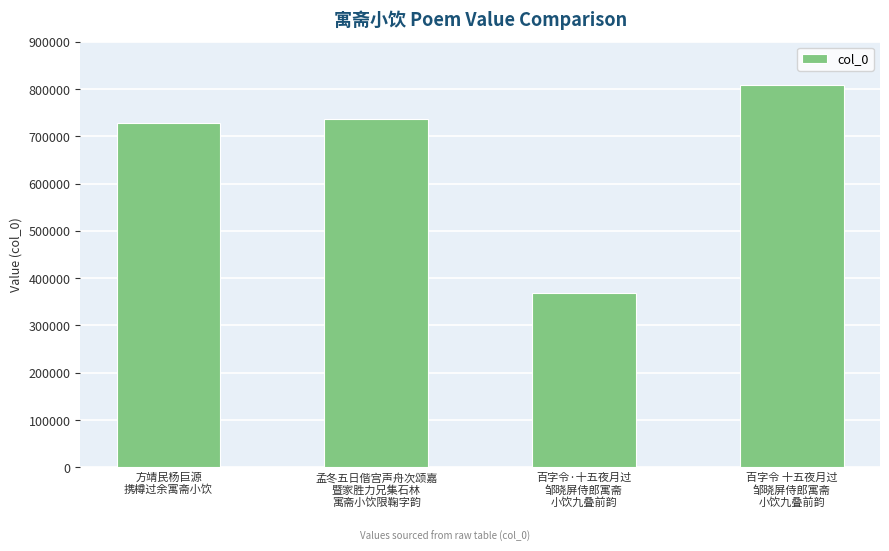

Reading left to right, what are all the values shown in this chart?

方靖民杨巨源
携樽过余寓斋小饮=727556	孟冬五日偕宫声舟次颂嘉
暨家胜力兄集石林
寓斋小饮限鞠字韵=735610	百字令·十五夜月过
邹晓屏侍郎寓斋
小饮九叠前韵=368992	百字令 十五夜月过
邹晓屏侍郎寓斋
小饮九叠前韵=808106